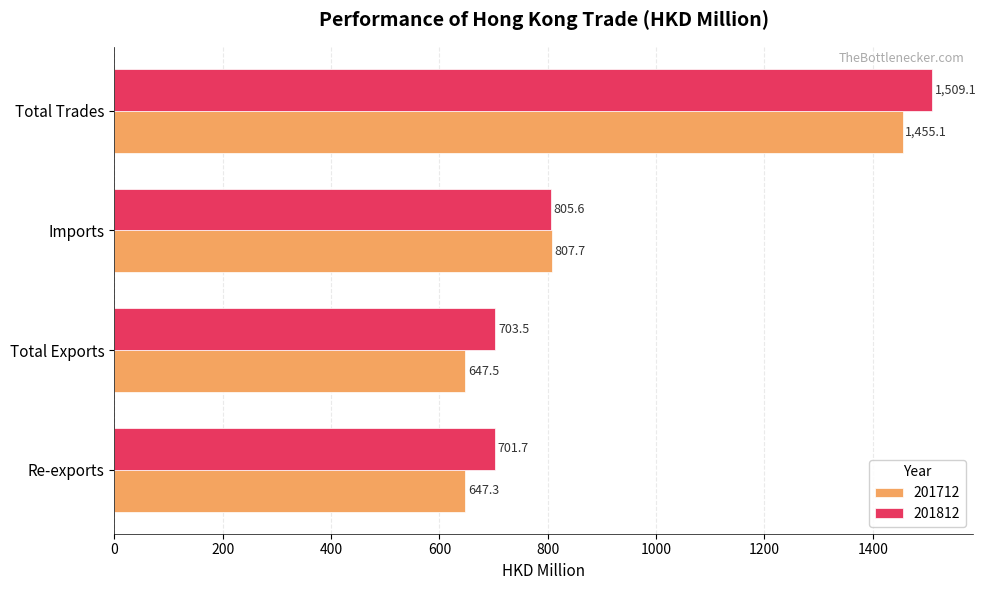

What is the difference between the second highest and second lowest values in the 201712 series?

160.2